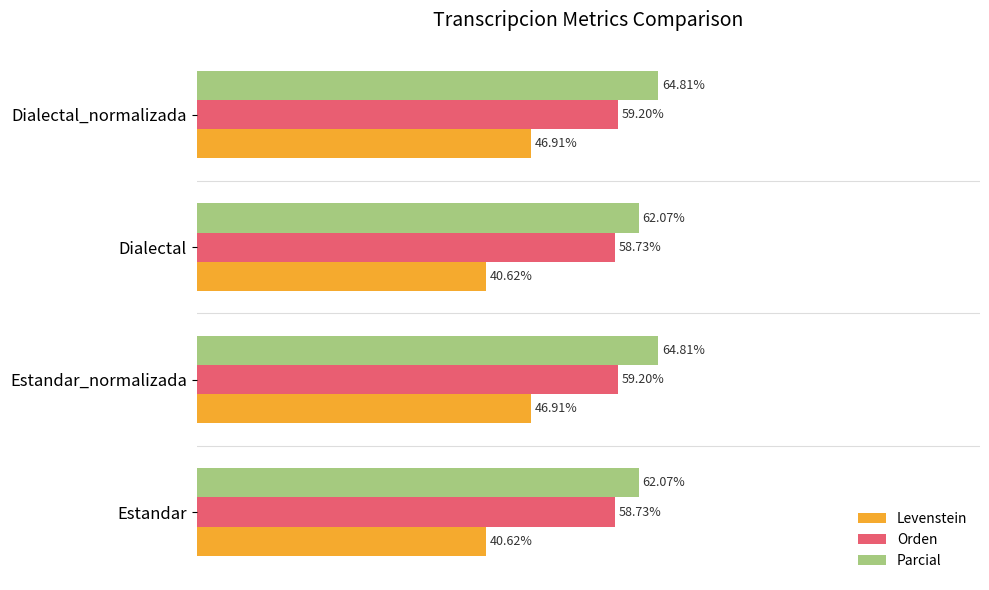

List the series in order of their peak value, highest first.

Parcial, Orden, Levenstein